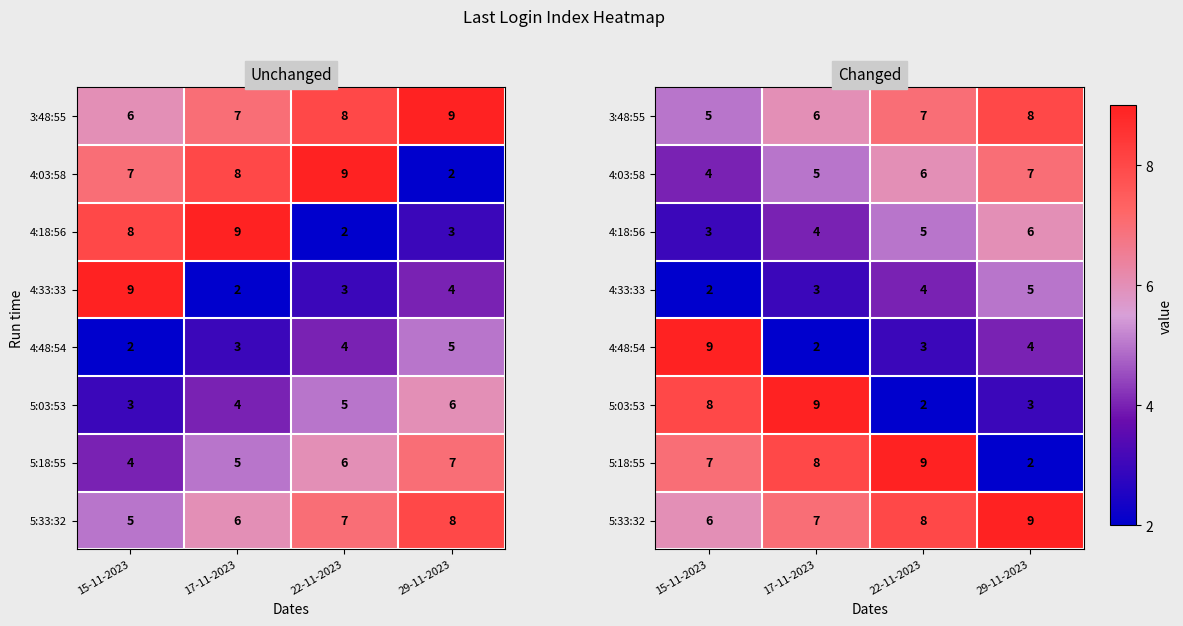

Is it true that 5:18:55 equals 8 at 17-11-2023?

True